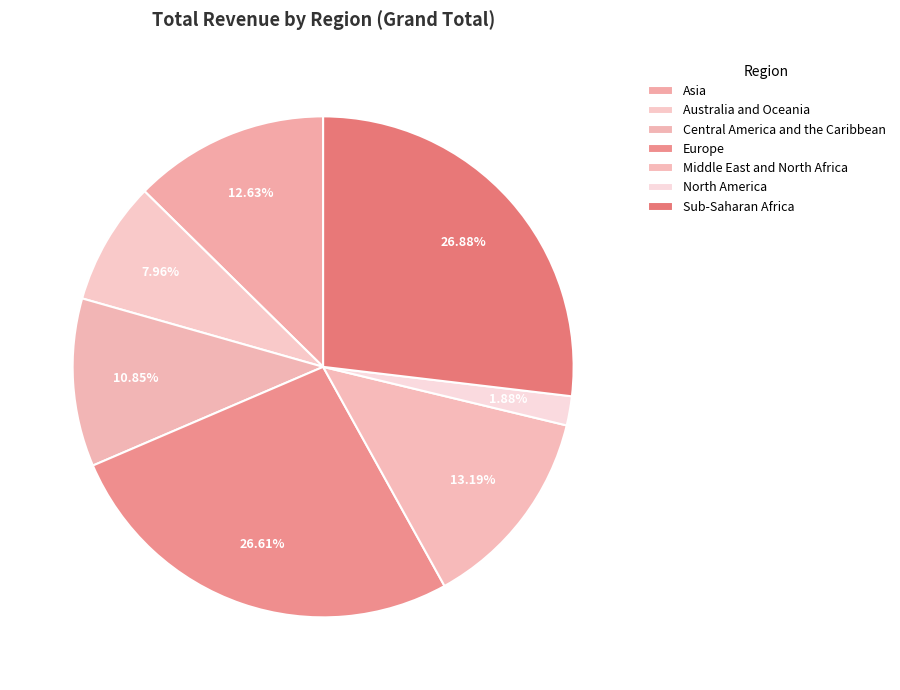

What is the smallest slice in the pie chart?

North America